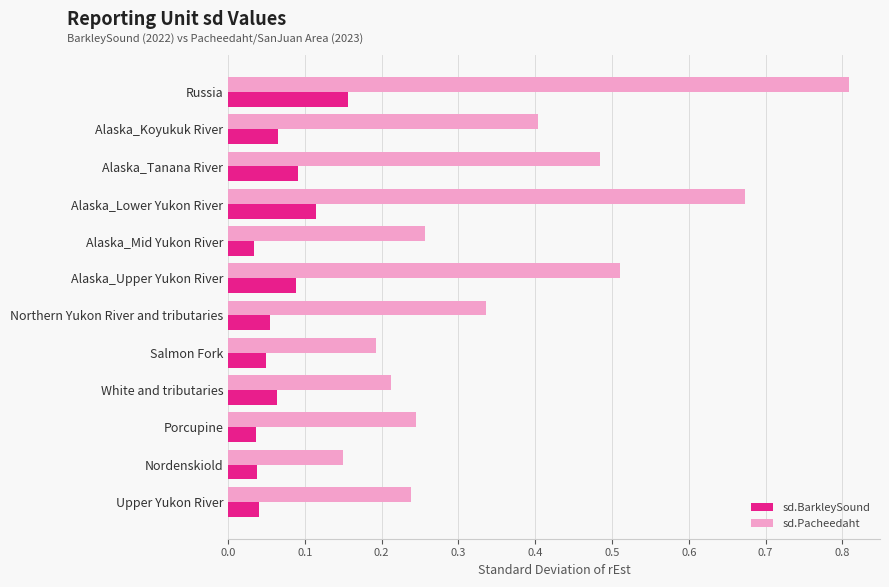

What is the average value of the sd.Pacheedaht series?

0.4